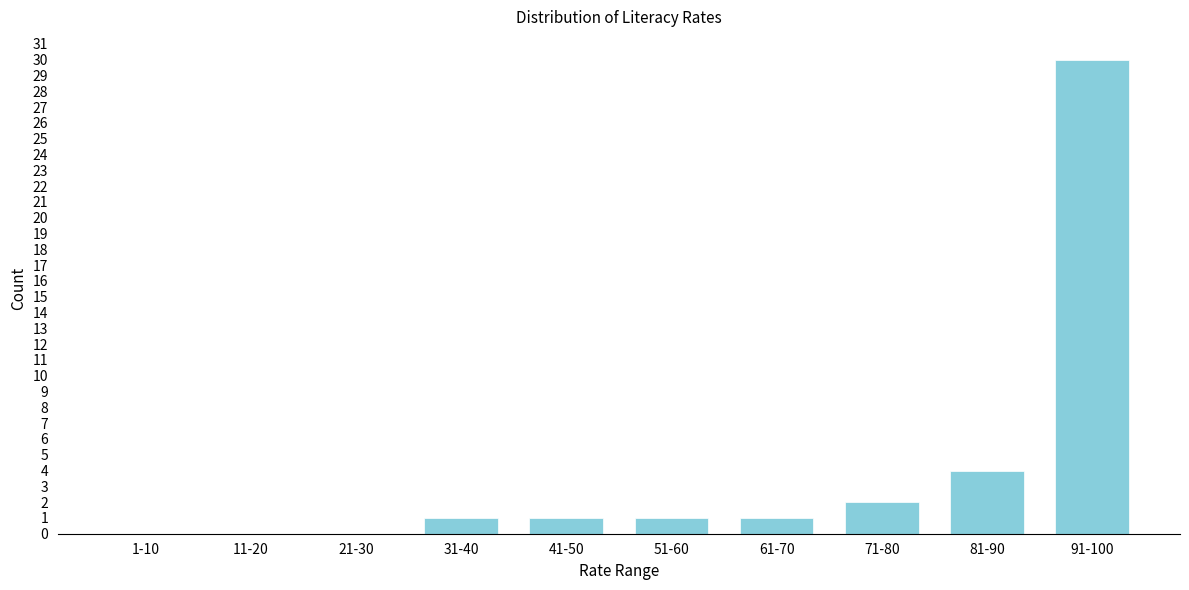

Reading right to left, extract all data points from this chart.

91-100=30	81-90=4	71-80=2	61-70=1	51-60=1	41-50=1	31-40=1	21-30=0	11-20=0	1-10=0